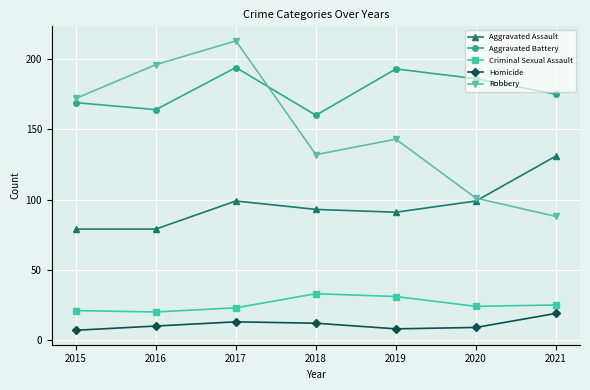

What is the total value across all series at 2021?

438